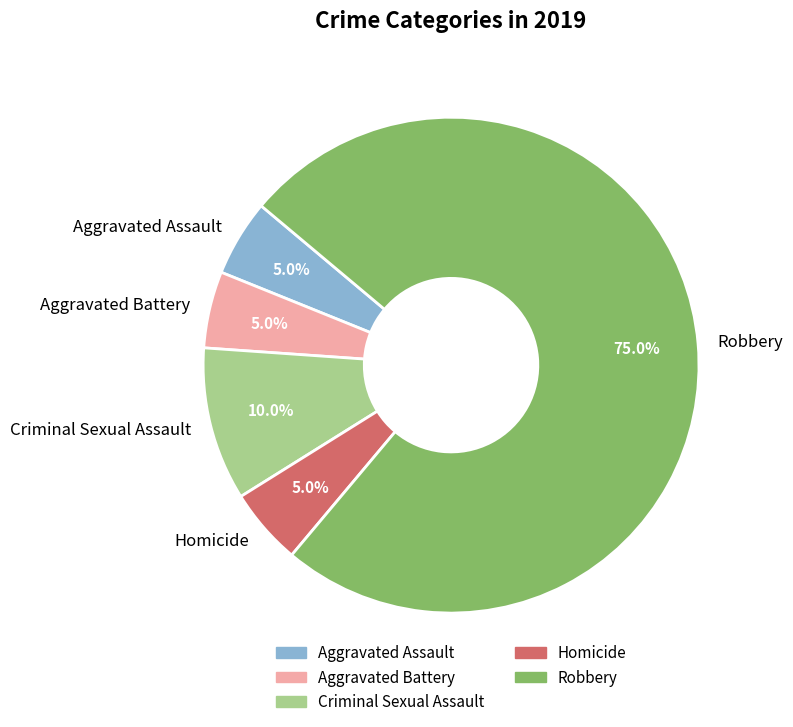

True or false: Aggravated Battery accounts for 1% of the total.

False